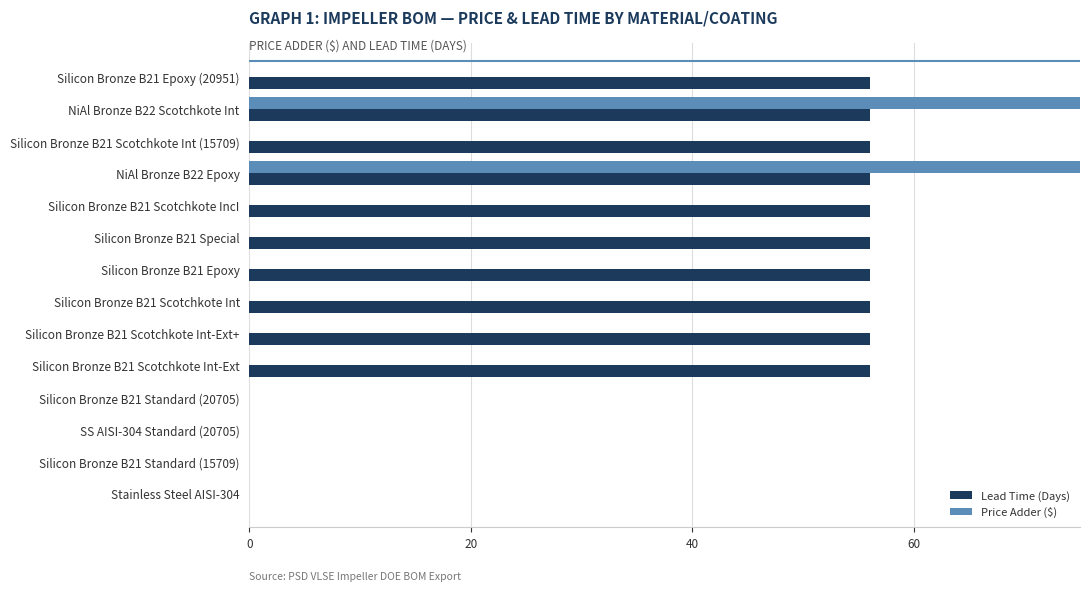

How many distinct data groups are displayed?

2